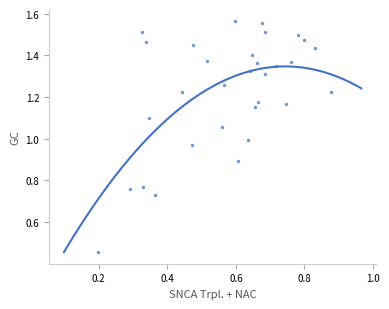

Count the number of points in this scatter plot.

31